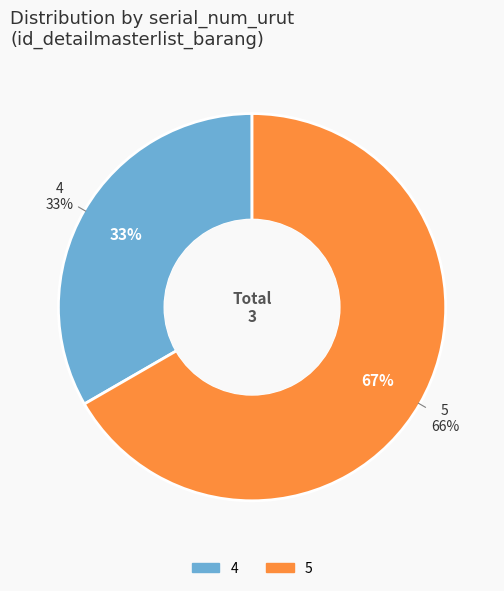

Which has a higher value, 4 or 5?

5